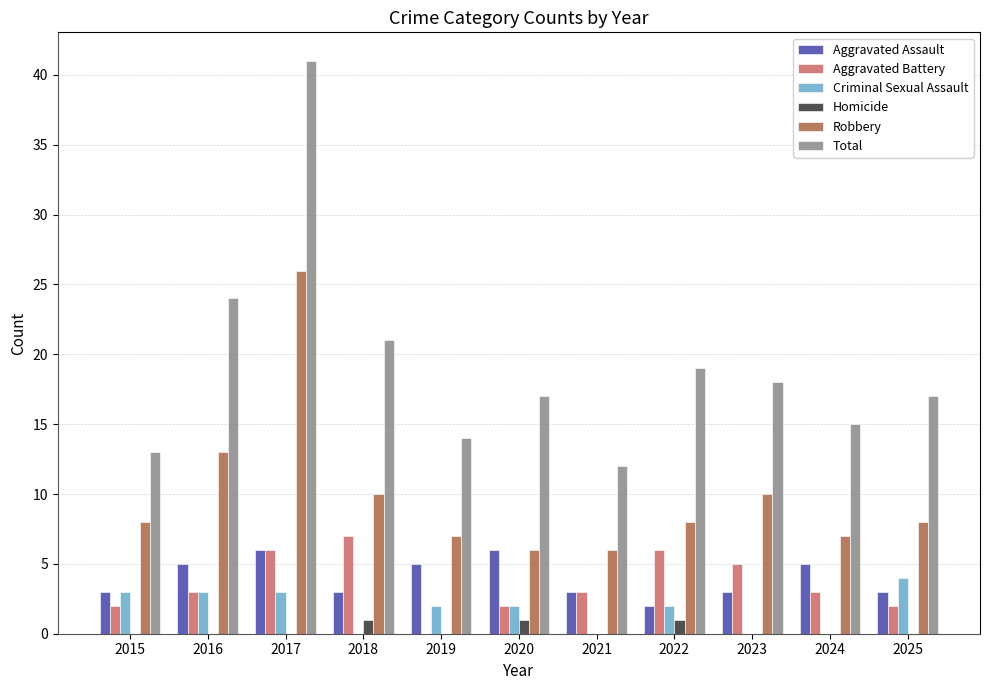

What is the sum of the Robbery values at 2016 and 2019?

20